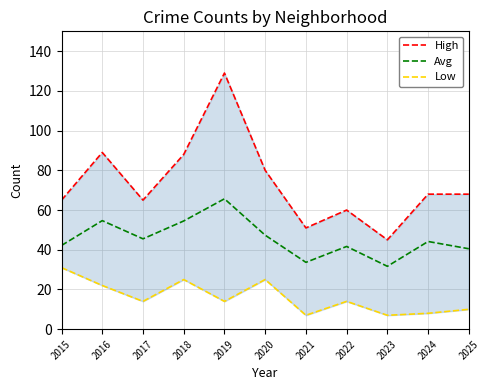

Reading right to left, what are all the values shown in this chart?

High: 2025=68.0	2024=68.0	2023=45.0	2022=60.0	2021=51.0	2020=80.0	2019=129.0	2018=88.0	2017=65.0	2016=89.0	2015=65.0
Avg: 2025=40.5	2024=44.2	2023=31.7	2022=41.7	2021=33.7	2020=47.3	2019=65.7	2018=54.5	2017=45.5	2016=54.7	2015=42.2
Low: 2025=10.0	2024=8.0	2023=7.0	2022=14.0	2021=7.0	2020=25.0	2019=14.0	2018=25.0	2017=14.0	2016=22.0	2015=31.0